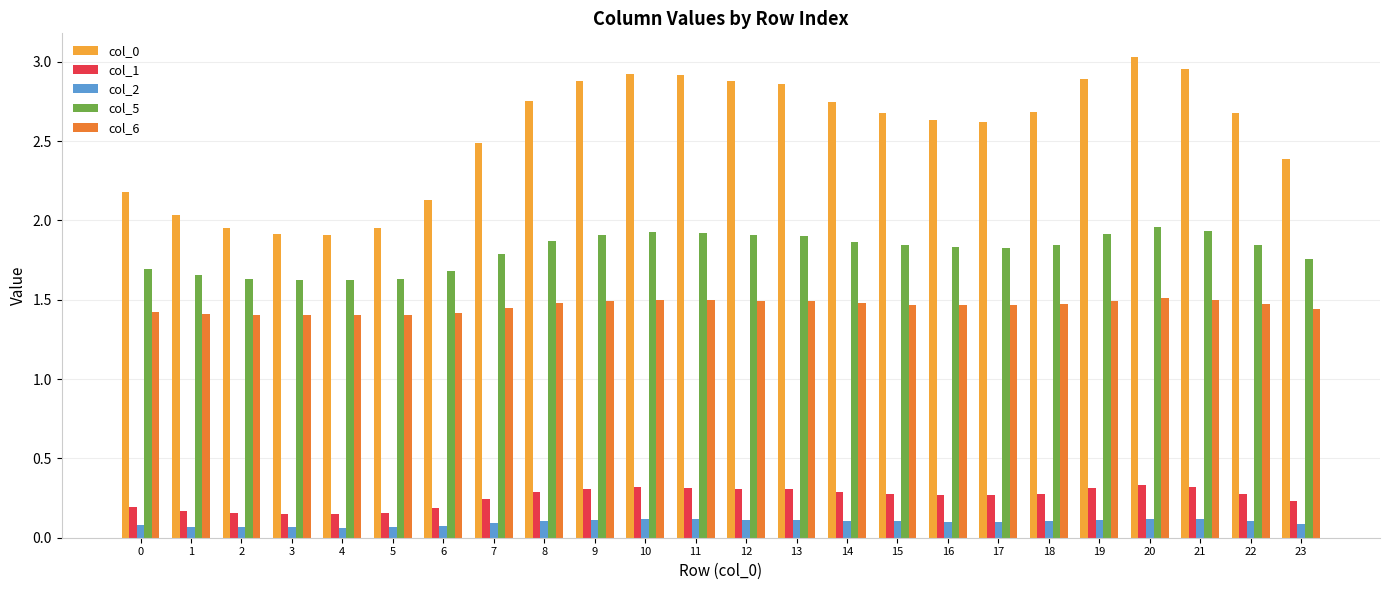

Rank the series at 8 from highest to lowest value.

col_0, col_5, col_6, col_1, col_2